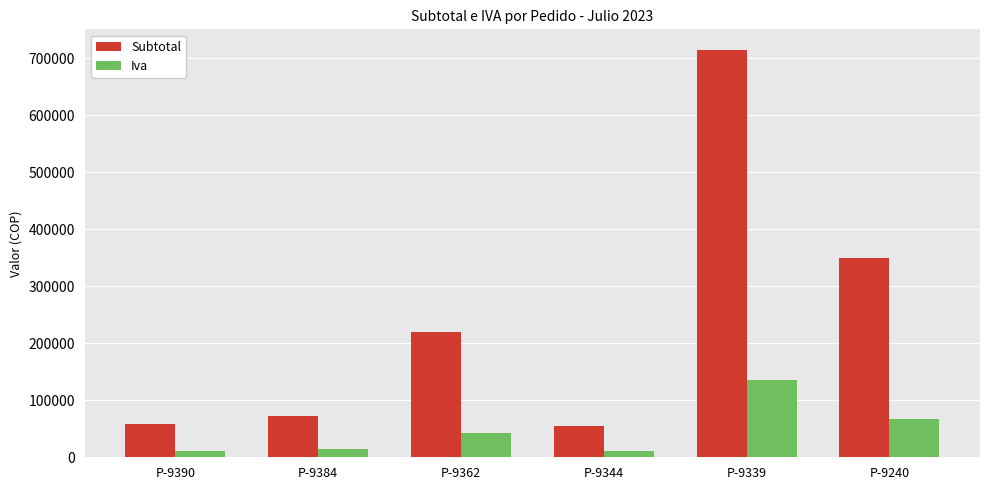

How many bars are there in total?

12